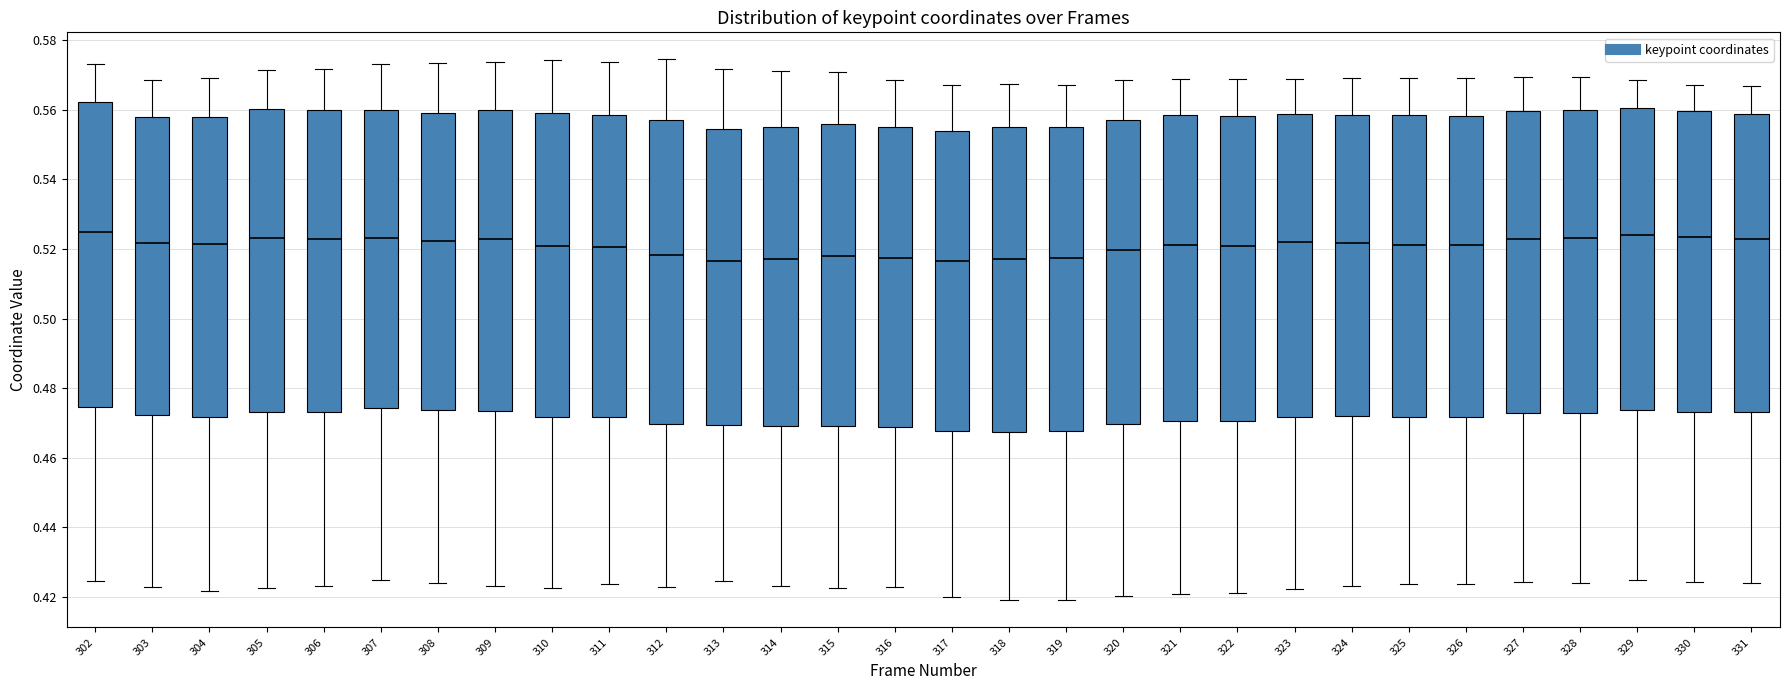

Reading left to right, transcribe this box plot: for each box, give where its median line is, the range the box spans, and where its two whiskers end, as read against the y-axis. The values are not printed on the chart, so give them approximately, as read against the axis.

302: median 0.524, box 0.474 to 0.562, whiskers 0.424 to 0.574
303: median 0.522, box 0.472 to 0.558, whiskers 0.422 to 0.568
304: median 0.522, box 0.472 to 0.558, whiskers 0.422 to 0.570
305: median 0.524, box 0.474 to 0.560, whiskers 0.422 to 0.572
306: median 0.522, box 0.474 to 0.560, whiskers 0.424 to 0.572
307: median 0.524, box 0.474 to 0.560, whiskers 0.424 to 0.574
308: median 0.522, box 0.474 to 0.560, whiskers 0.424 to 0.574
309: median 0.522, box 0.474 to 0.560, whiskers 0.424 to 0.574
310: median 0.520, box 0.472 to 0.558, whiskers 0.422 to 0.574
311: median 0.520, box 0.472 to 0.558, whiskers 0.424 to 0.574
312: median 0.518, box 0.470 to 0.558, whiskers 0.422 to 0.574
313: median 0.516, box 0.470 to 0.554, whiskers 0.424 to 0.572
314: median 0.518, box 0.470 to 0.556, whiskers 0.424 to 0.572
315: median 0.518, box 0.470 to 0.556, whiskers 0.422 to 0.572
316: median 0.518, box 0.468 to 0.556, whiskers 0.422 to 0.568
317: median 0.516, box 0.468 to 0.554, whiskers 0.420 to 0.568
318: median 0.518, box 0.468 to 0.556, whiskers 0.420 to 0.568
319: median 0.518, box 0.468 to 0.556, whiskers 0.418 to 0.568
320: median 0.520, box 0.470 to 0.558, whiskers 0.420 to 0.568
321: median 0.522, box 0.470 to 0.558, whiskers 0.420 to 0.568
322: median 0.520, box 0.470 to 0.558, whiskers 0.422 to 0.568
323: median 0.522, box 0.472 to 0.558, whiskers 0.422 to 0.568
324: median 0.522, box 0.472 to 0.558, whiskers 0.424 to 0.570
325: median 0.522, box 0.472 to 0.558, whiskers 0.424 to 0.570
326: median 0.522, box 0.472 to 0.558, whiskers 0.424 to 0.570
327: median 0.522, box 0.472 to 0.560, whiskers 0.424 to 0.570
328: median 0.524, box 0.472 to 0.560, whiskers 0.424 to 0.570
329: median 0.524, box 0.474 to 0.560, whiskers 0.424 to 0.568
330: median 0.524, box 0.474 to 0.560, whiskers 0.424 to 0.568
331: median 0.522, box 0.474 to 0.558, whiskers 0.424 to 0.566